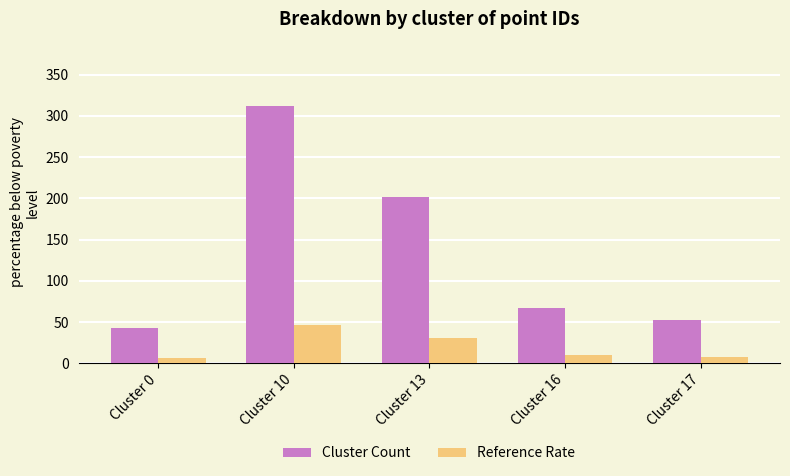

What are all the series names shown in the legend?

Cluster Count, Reference Rate